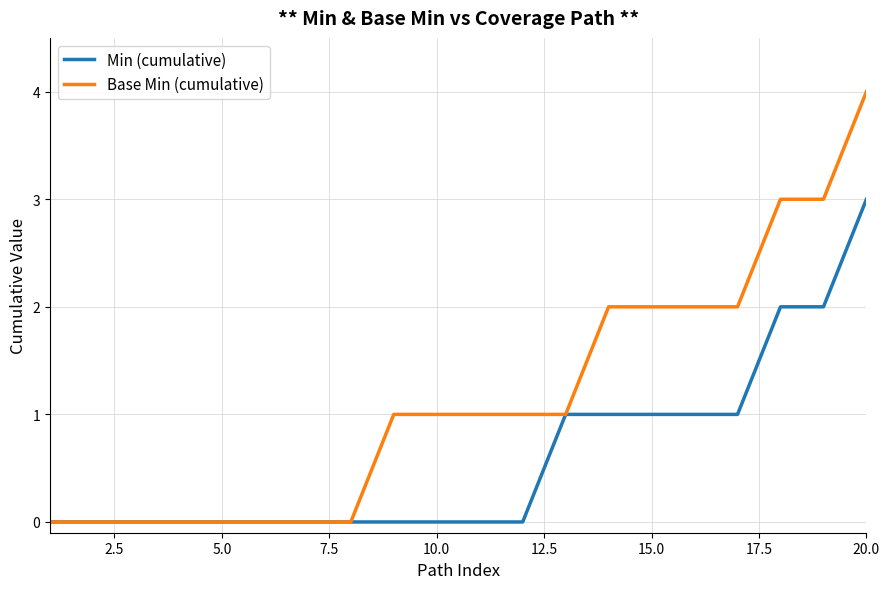

Which series has the largest total across all categories?

Base Min (cumulative)